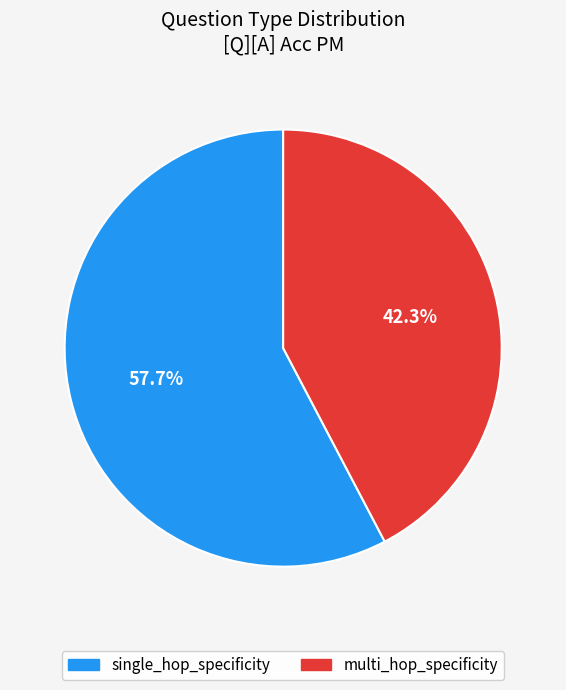

What percentage is the multi_hop_specificity slice, to the nearest percent?

42%